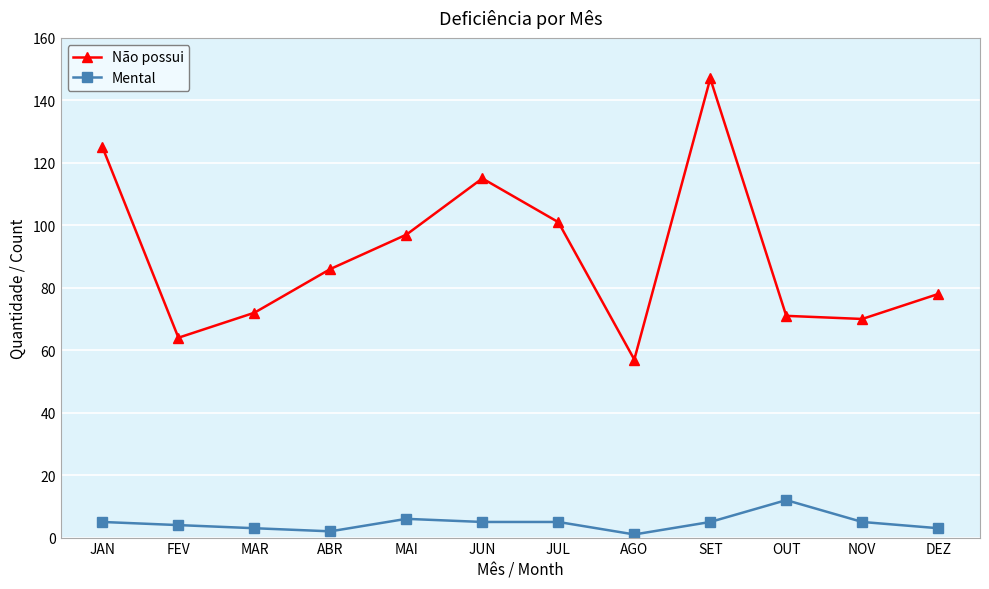

The value of Não possui at MAI is 169. True or false?

False